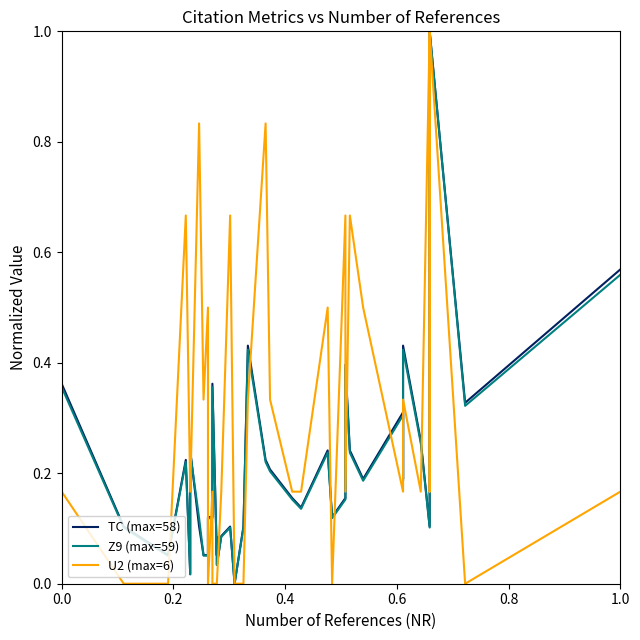

How many categories are shown in the chart?

39